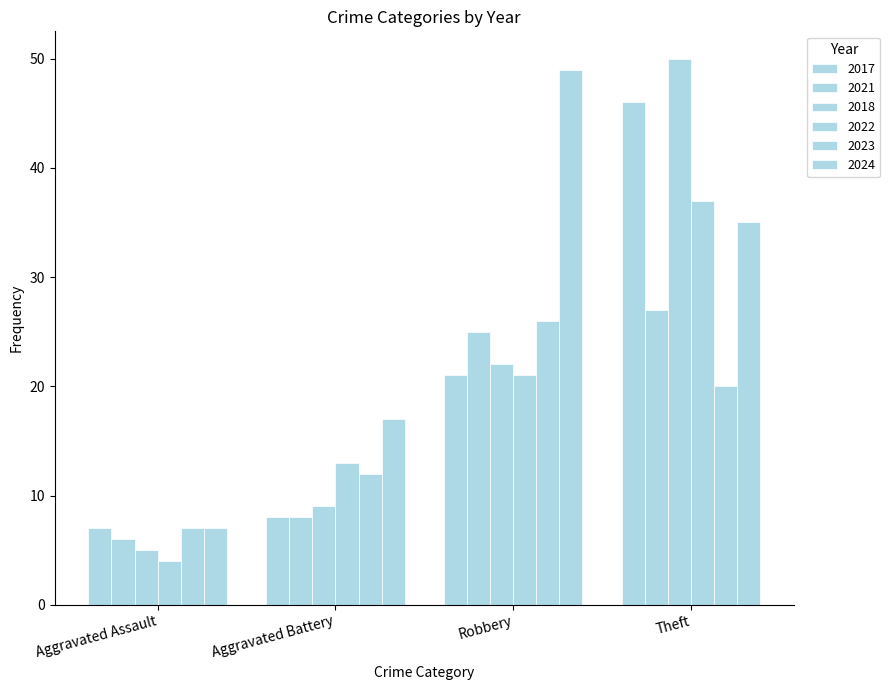

Count the number of data series in this chart.

6